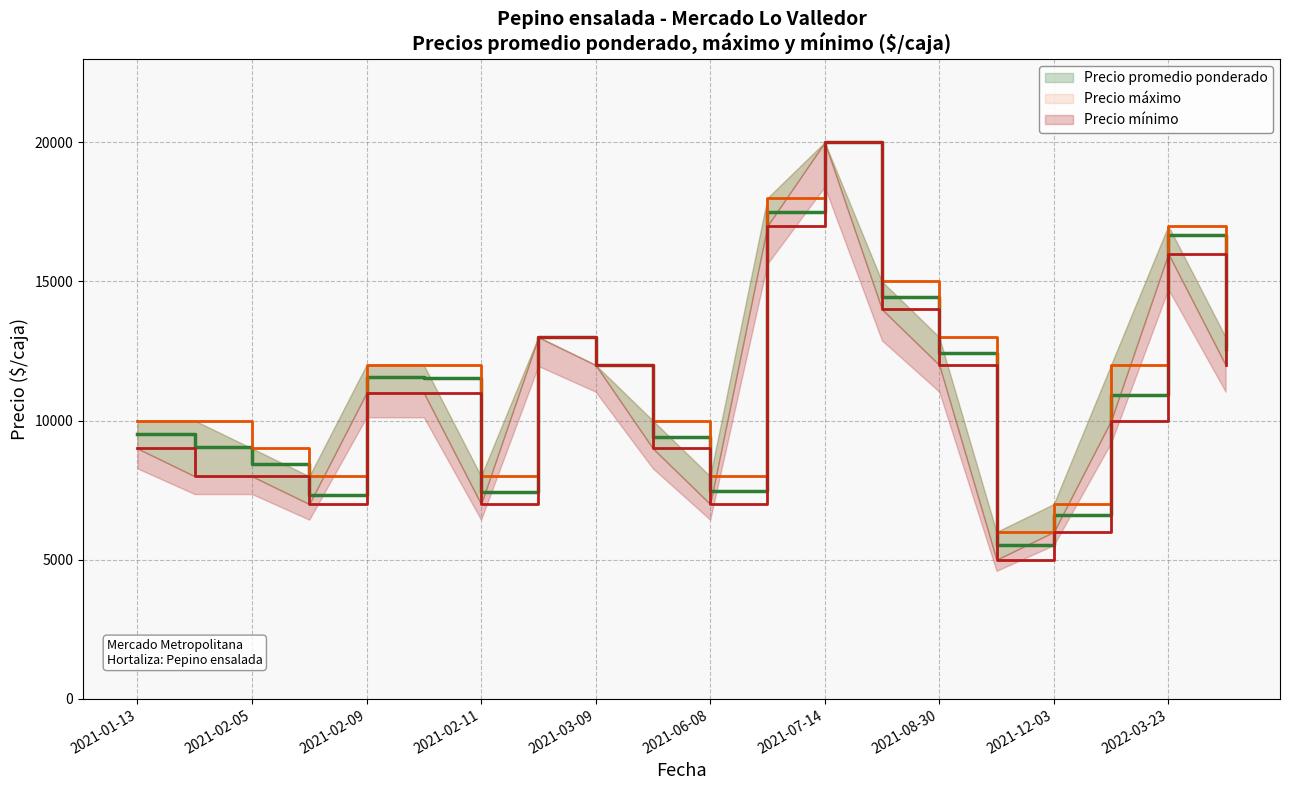

What are all the series names shown in the legend?

Precio promedio ponderado, Precio máximo, Precio mínimo